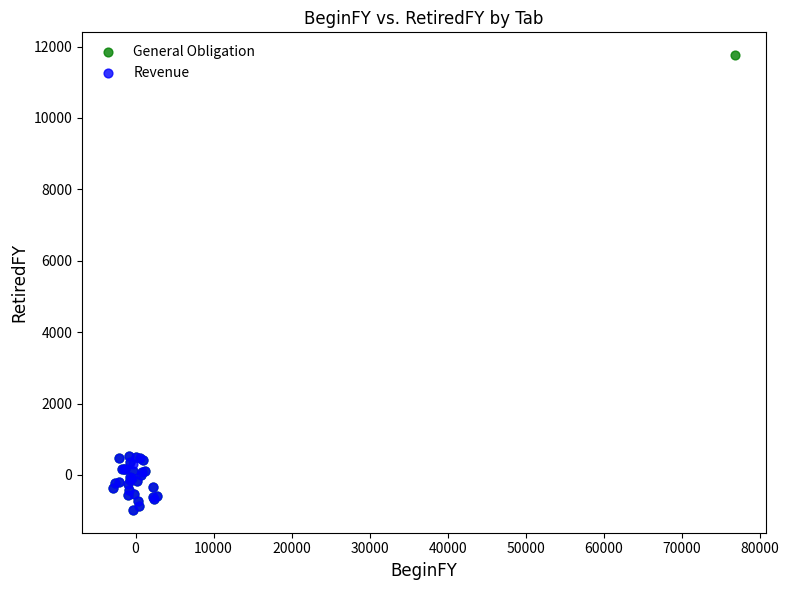

Which series reaches the maximum Y coordinate?

General Obligation